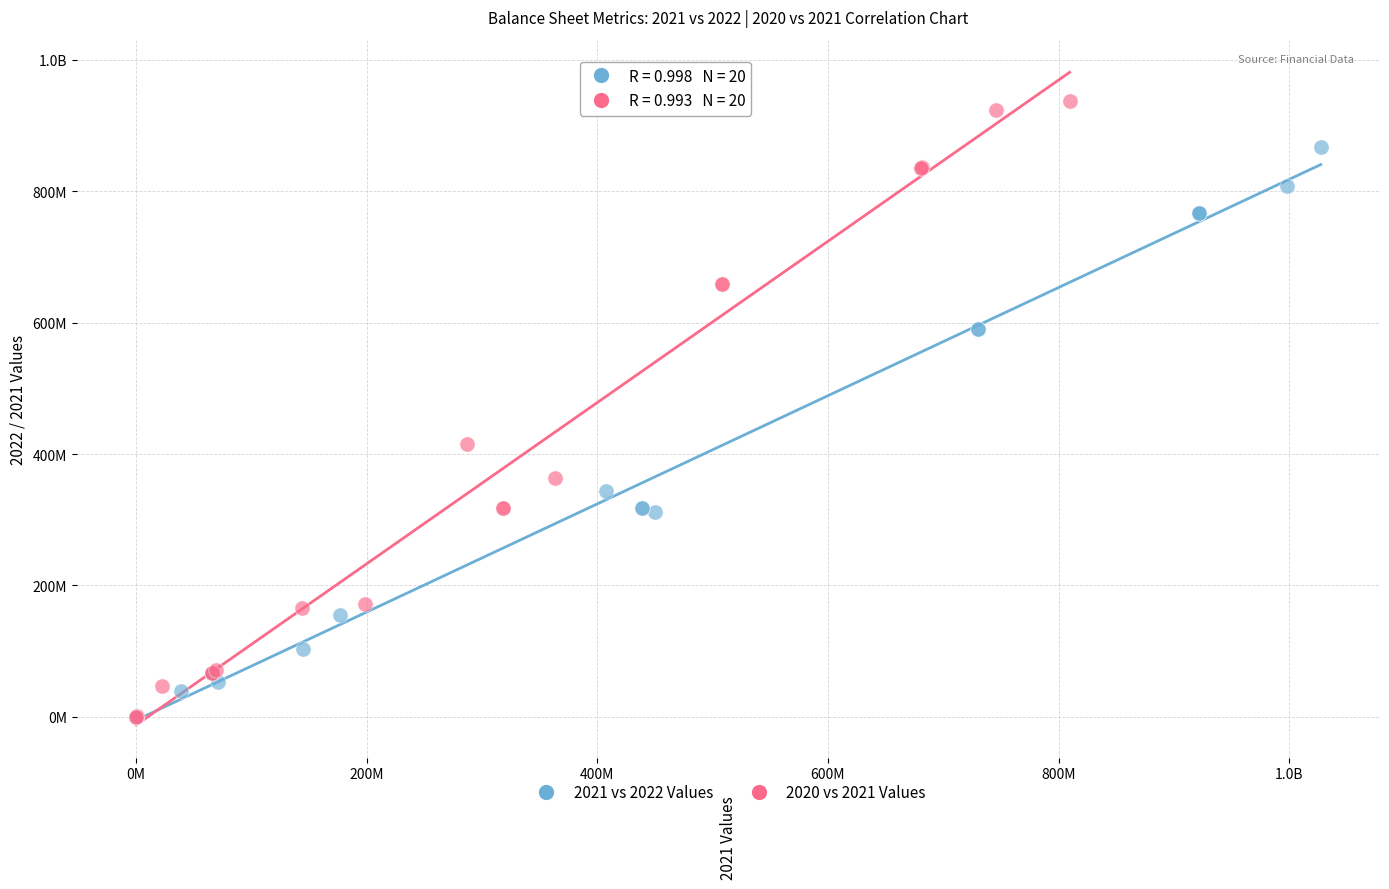

What are all the series names shown in the legend?

2021 vs 2022 Values, 2020 vs 2021 Values